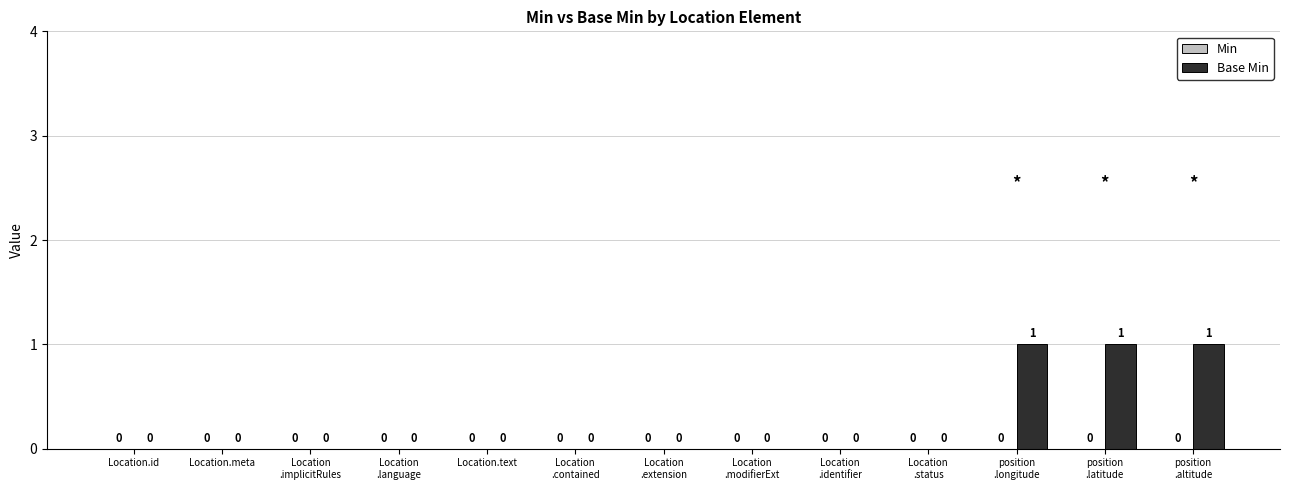

What is the sum of all values?

3